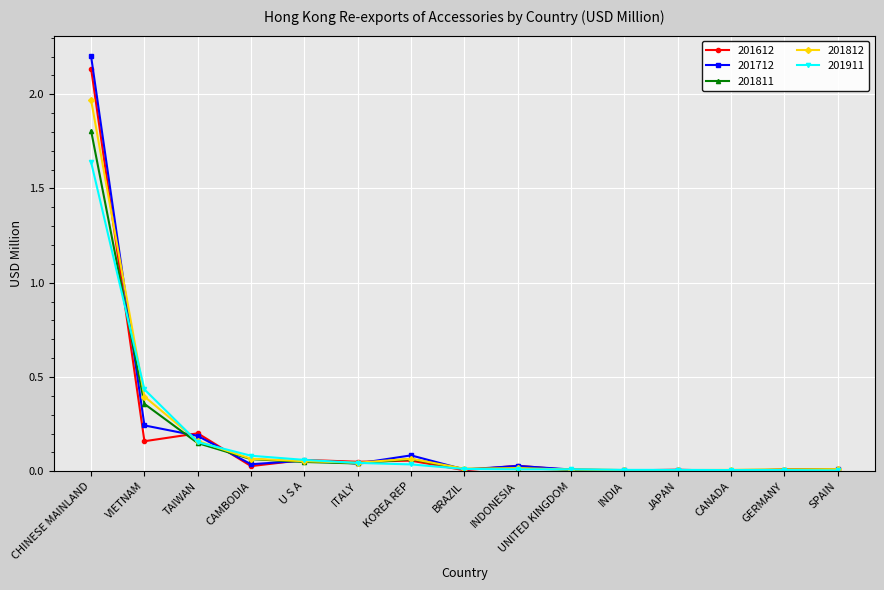

List the series in order of their peak value, highest first.

201712, 201612, 201812, 201811, 201911